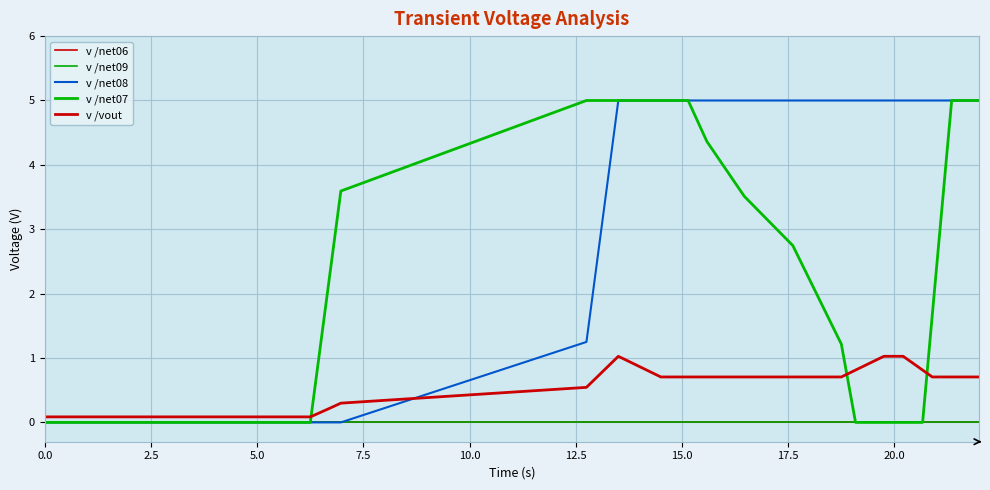

True or false: v /net09 and v /net08 cross at least once.

False